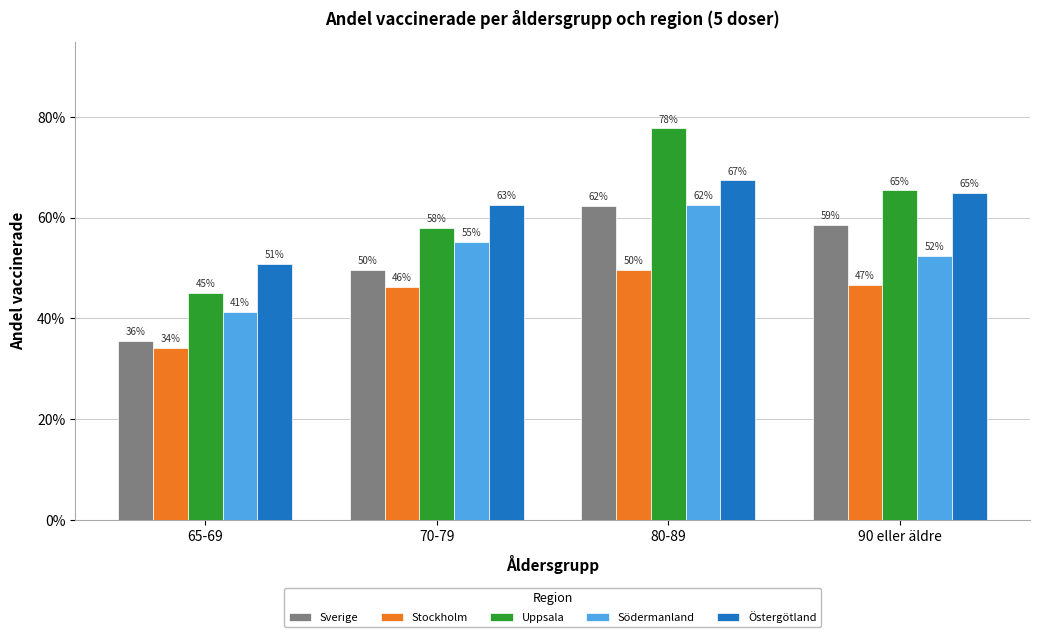

Does the chart contain any negative values?

No